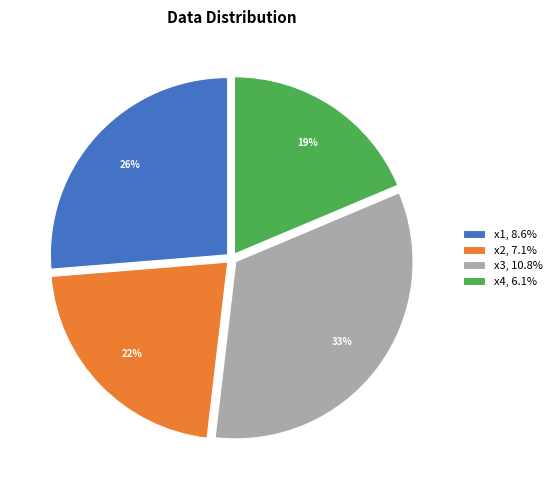

Is the sum of x2 and x3 greater than half?

Yes